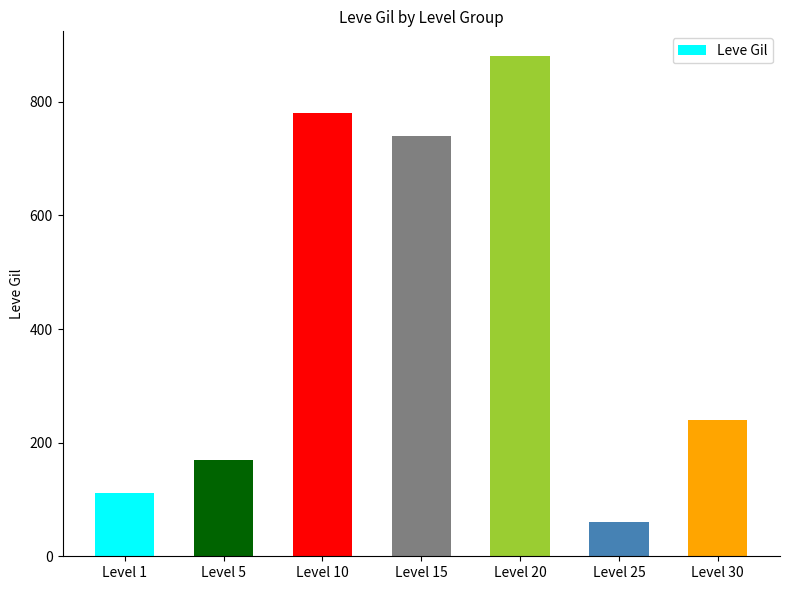

Reading left to right, list all the values displayed in this chart.

112	170	780	740	880	60	240